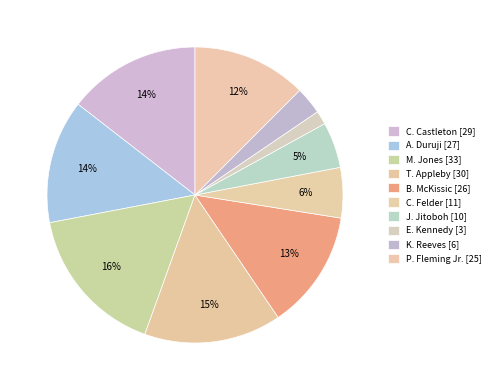

Is there any slice that represents more than half of the pie?

No